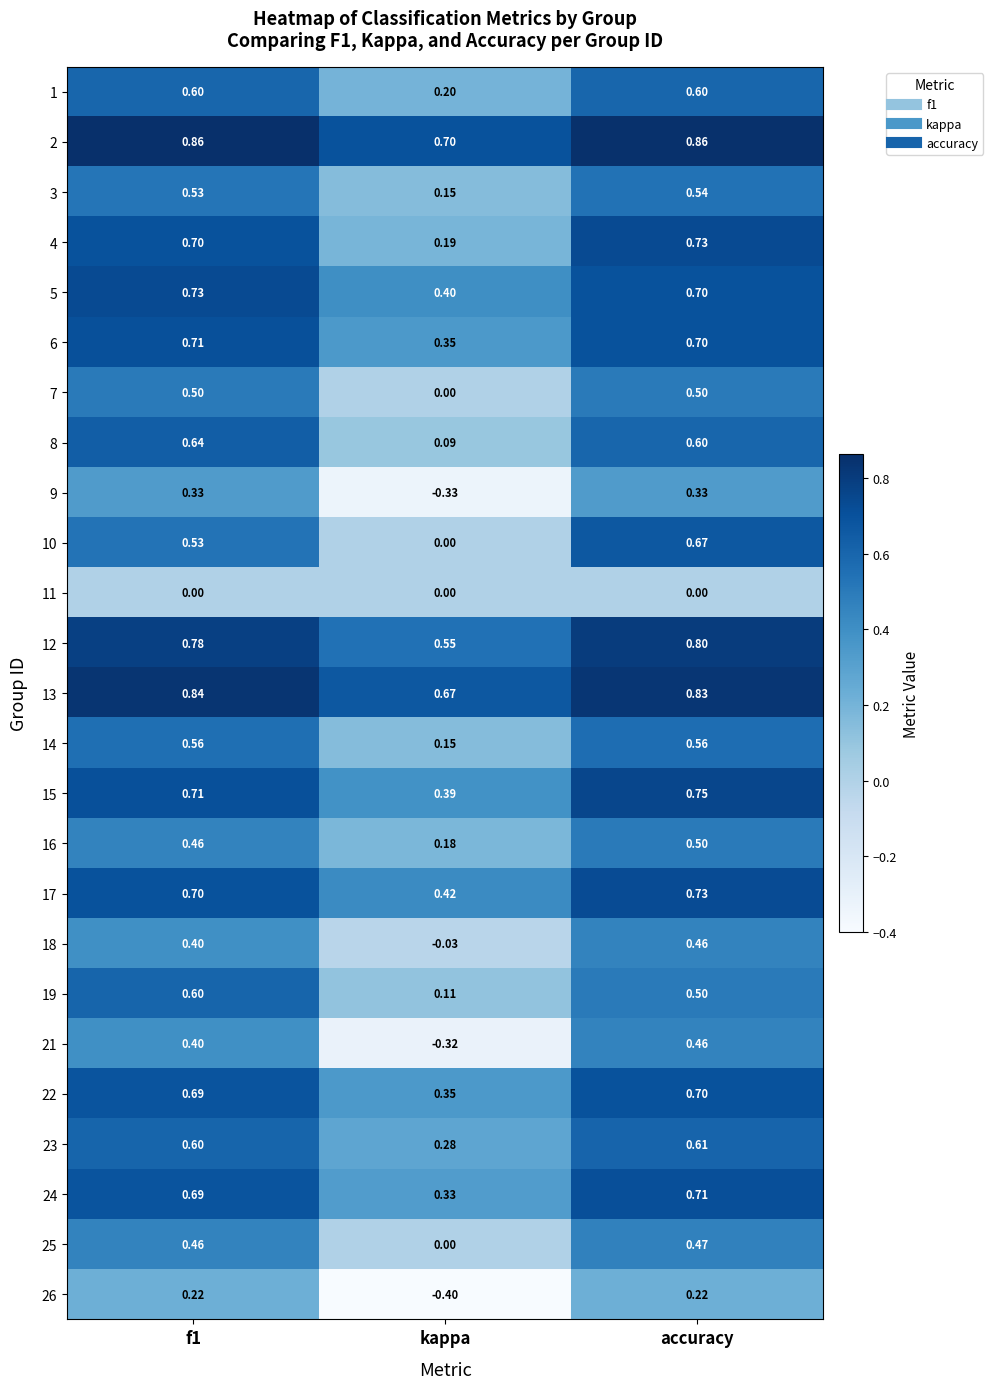

At which category is the sum across all series the highest?

accuracy